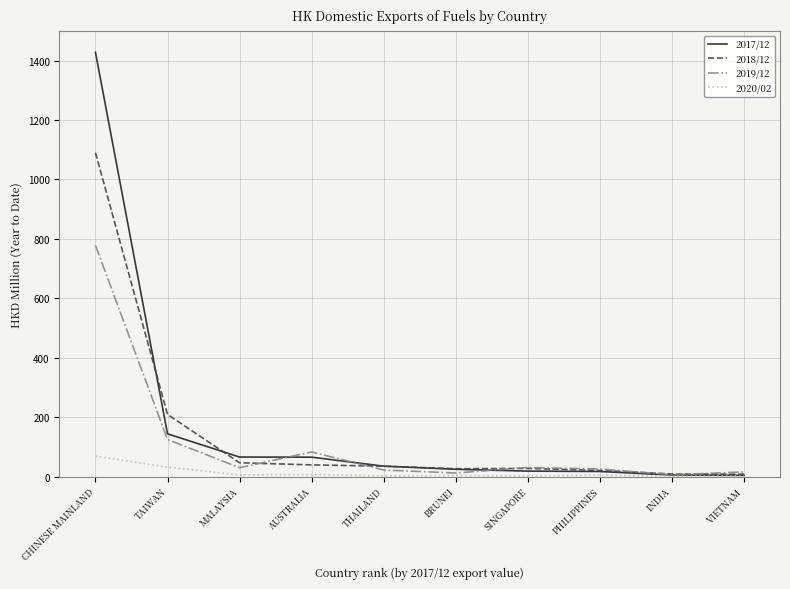

Which series has the widest spread of values?

2017/12